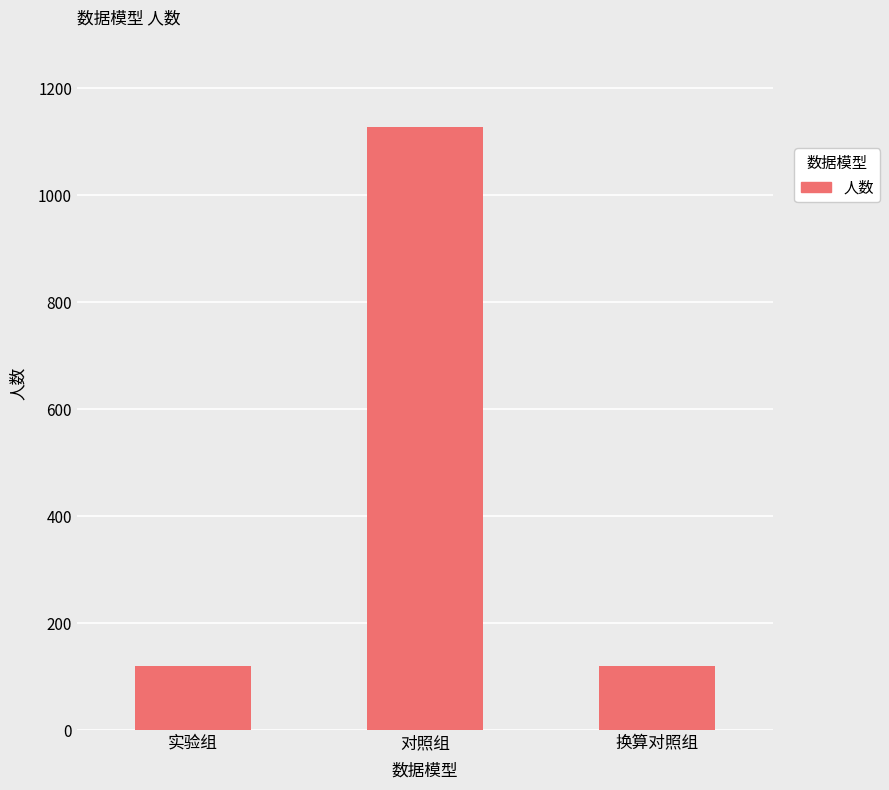

What is the value of the 2nd bar from the left?

1127